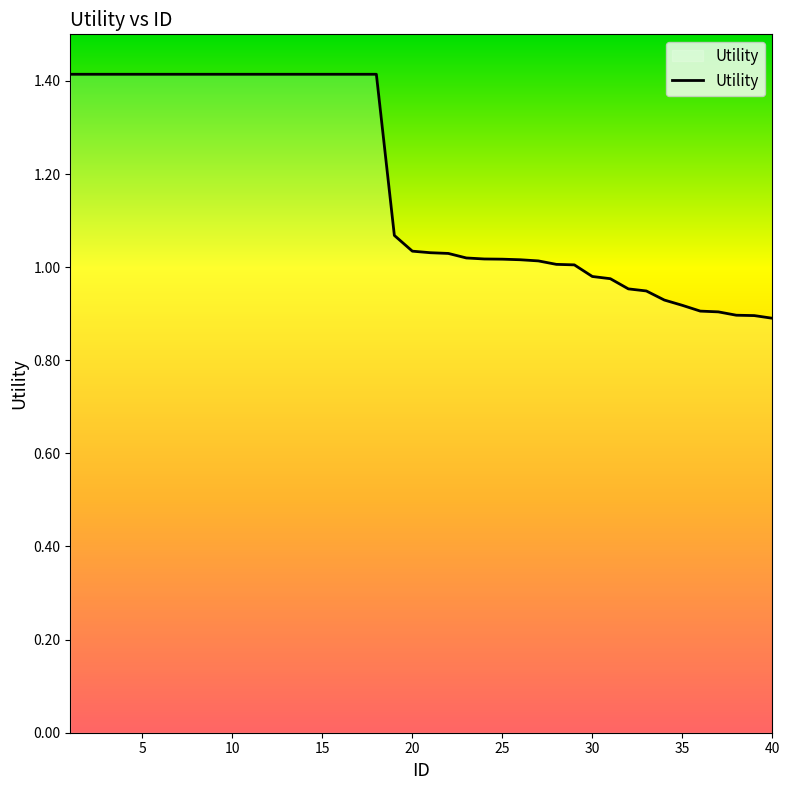

How many lines are shown in the chart?

1